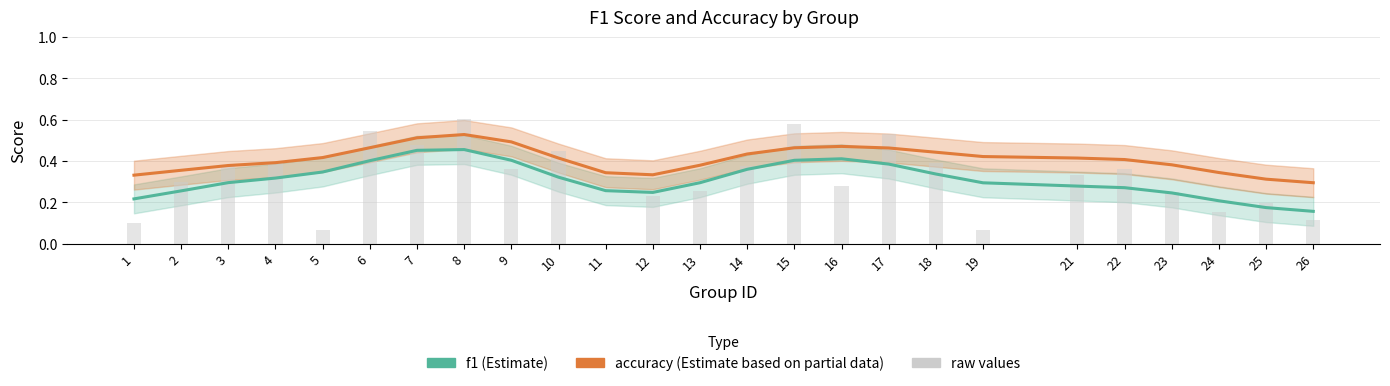

Rank the series at 4 from lowest to highest value.

f1, accuracy